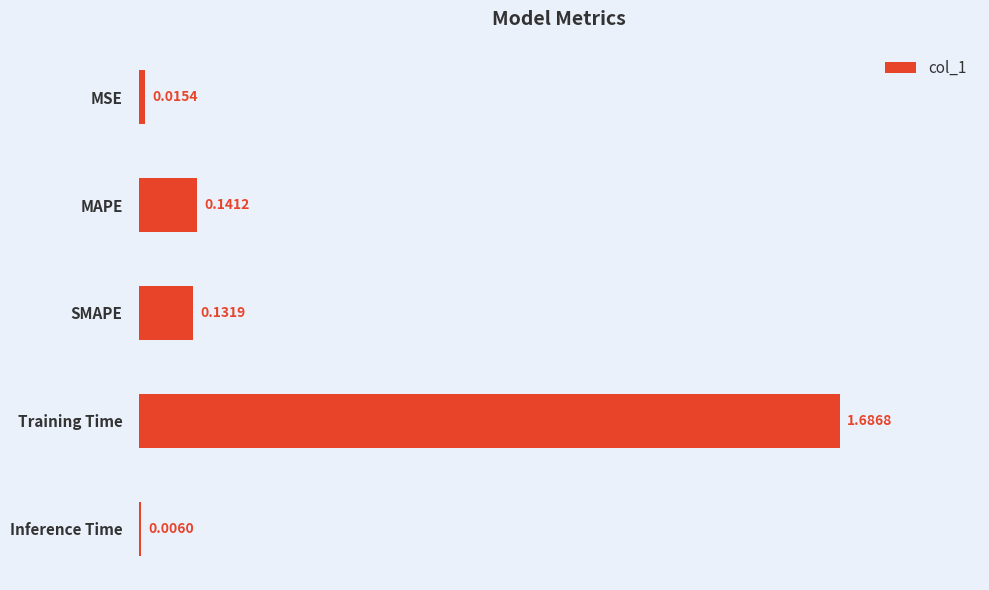

At which category does the chart reach its peak across all series?

Training Time